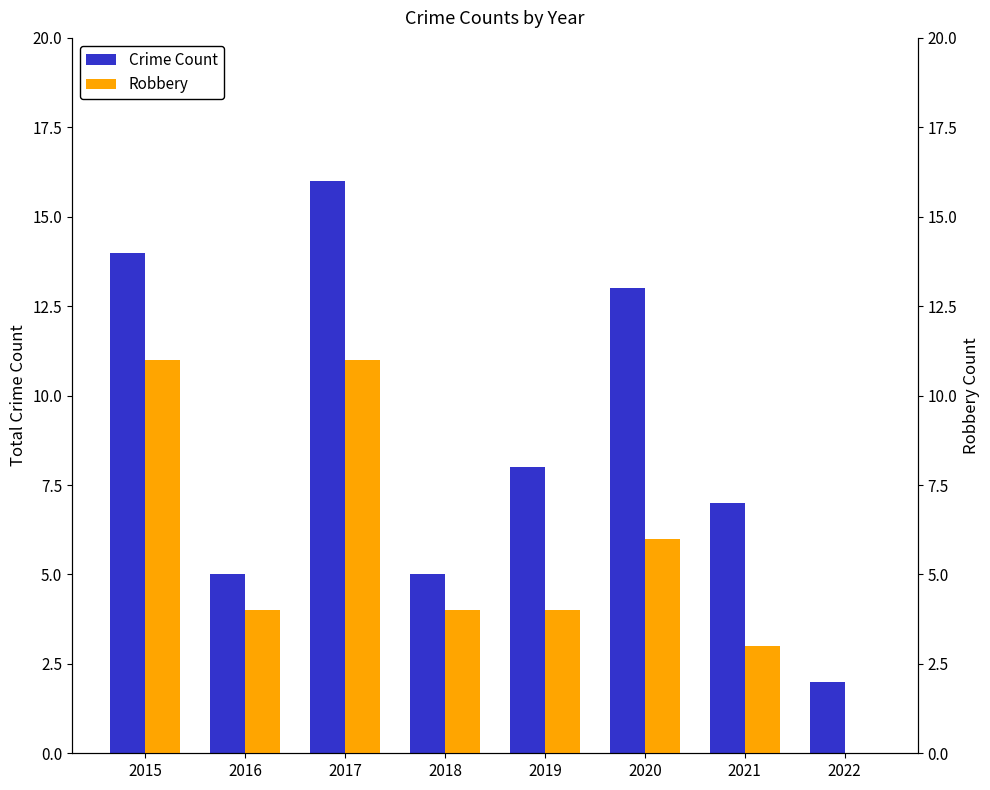

Between 2020 and 2021, which series saw the biggest shift?

Crime Count